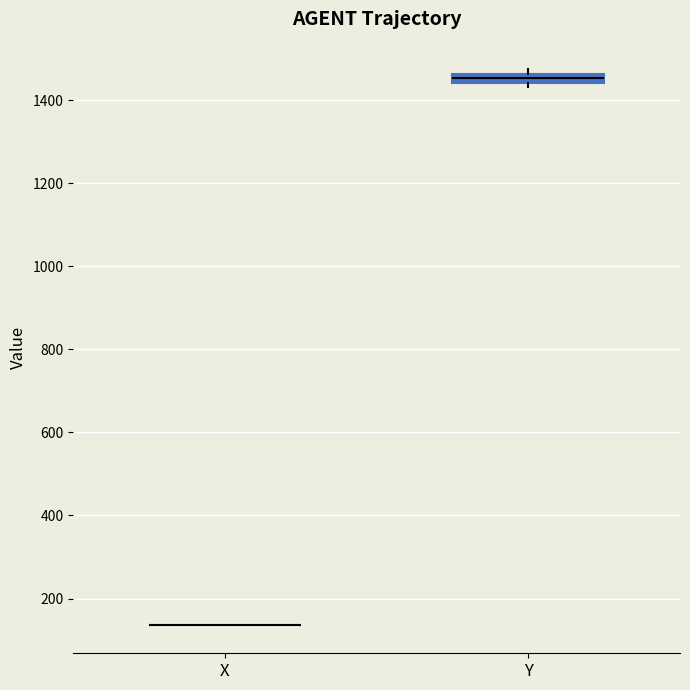

Which box is the tallest, from its lower edge to its upper edge?

Y